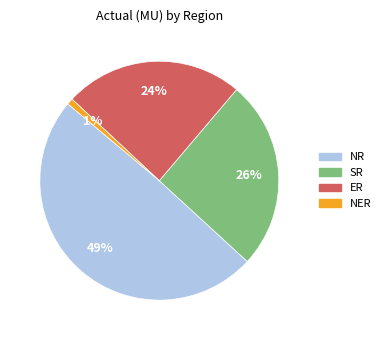

Which category has the smallest portion of the pie?

NER